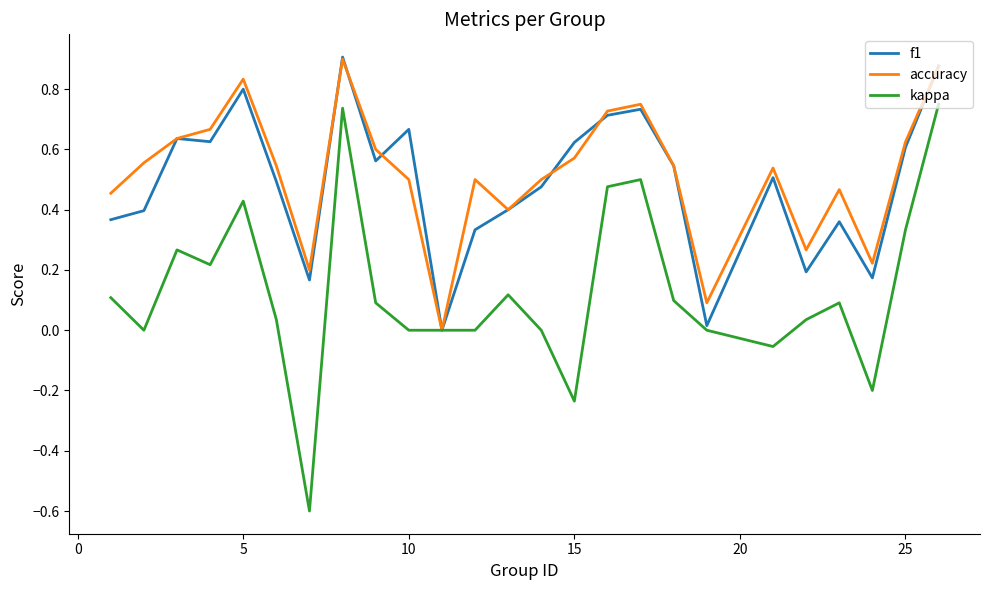

Which series has the largest range (max minus min)?

kappa